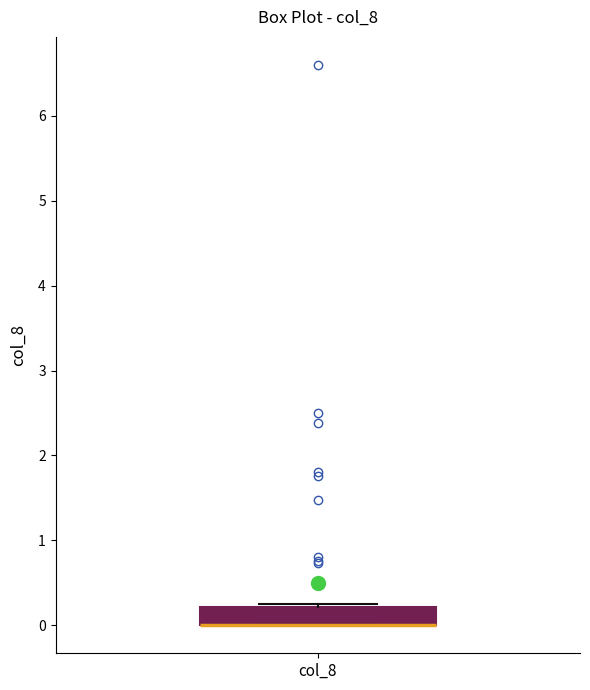

Read this box plot against the y-axis: the position of the median line, the range covered by the box, and the ends of both whiskers. The values are not printed on the chart, so give them approximately, as read against the axis.

median 0.0 (drawn on the box's lower edge), box 0.0 to 0.2, whiskers 0.0 to 0.3